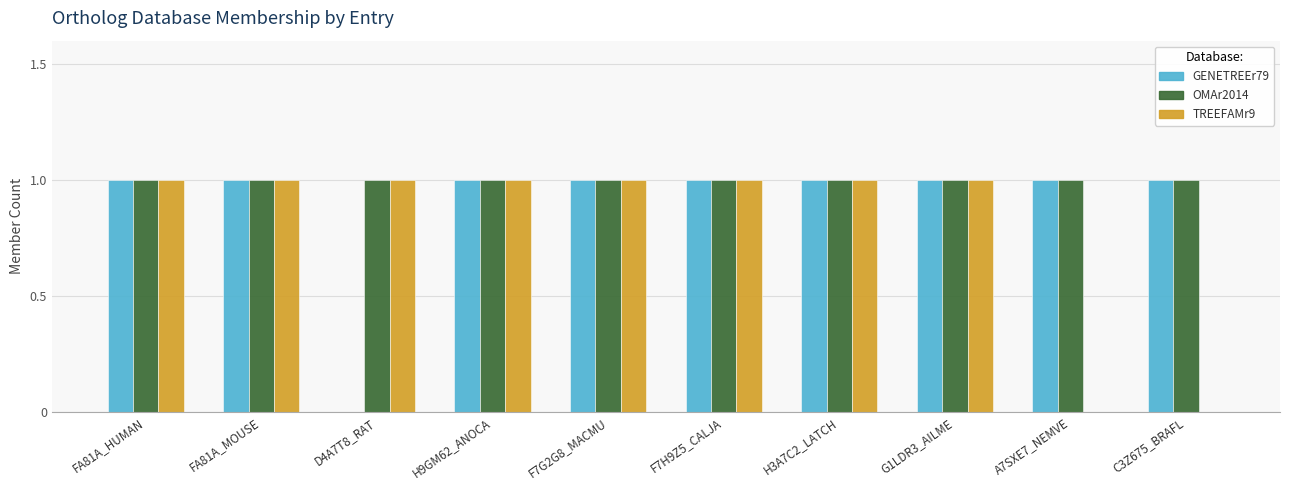

Reading left to right, extract all data points from this chart.

GENETREEr79: 1	1	0	1	1	1	1	1	1	1
OMAr2014: 1	1	1	1	1	1	1	1	1	1
TREEFAMr9: 1	1	1	1	1	1	1	1	0	0